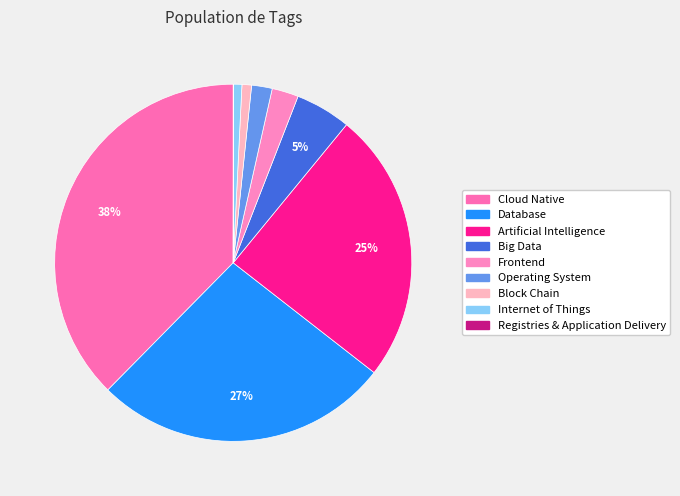

Rank the categories by value from highest to lowest.

Cloud Native, Database, Artificial Intelligence, Big Data, Frontend, Operating System, Block Chain, Internet of Things, Registries & Application Delivery